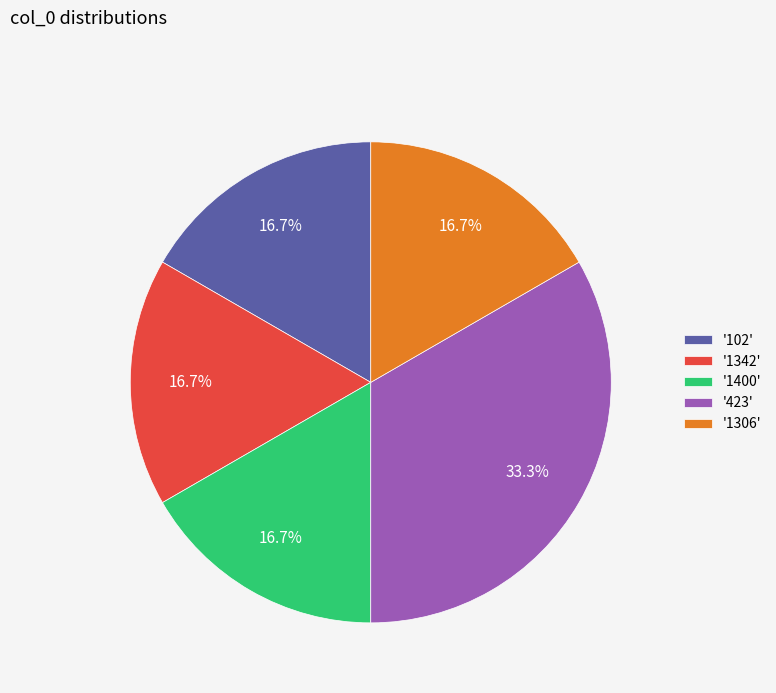

To the nearest percent, what is the average slice percentage?

20%